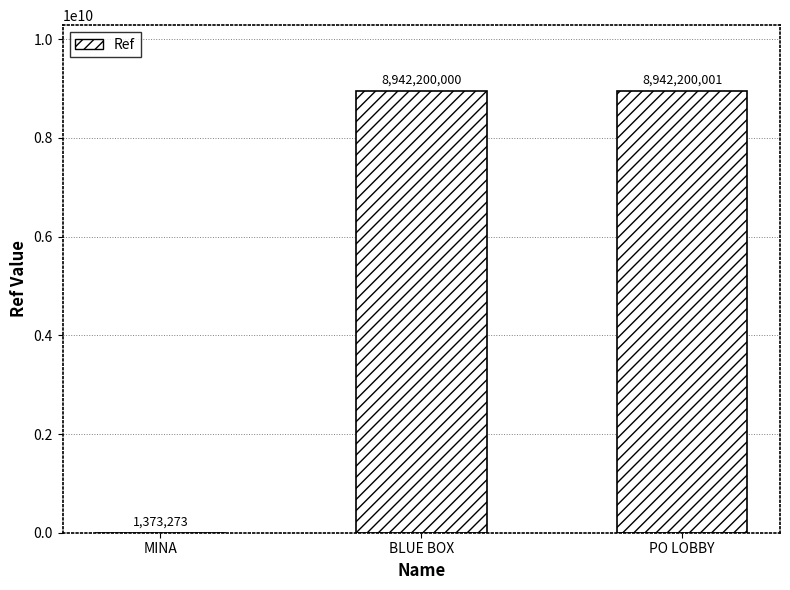

Count the number of categories in the chart.

3